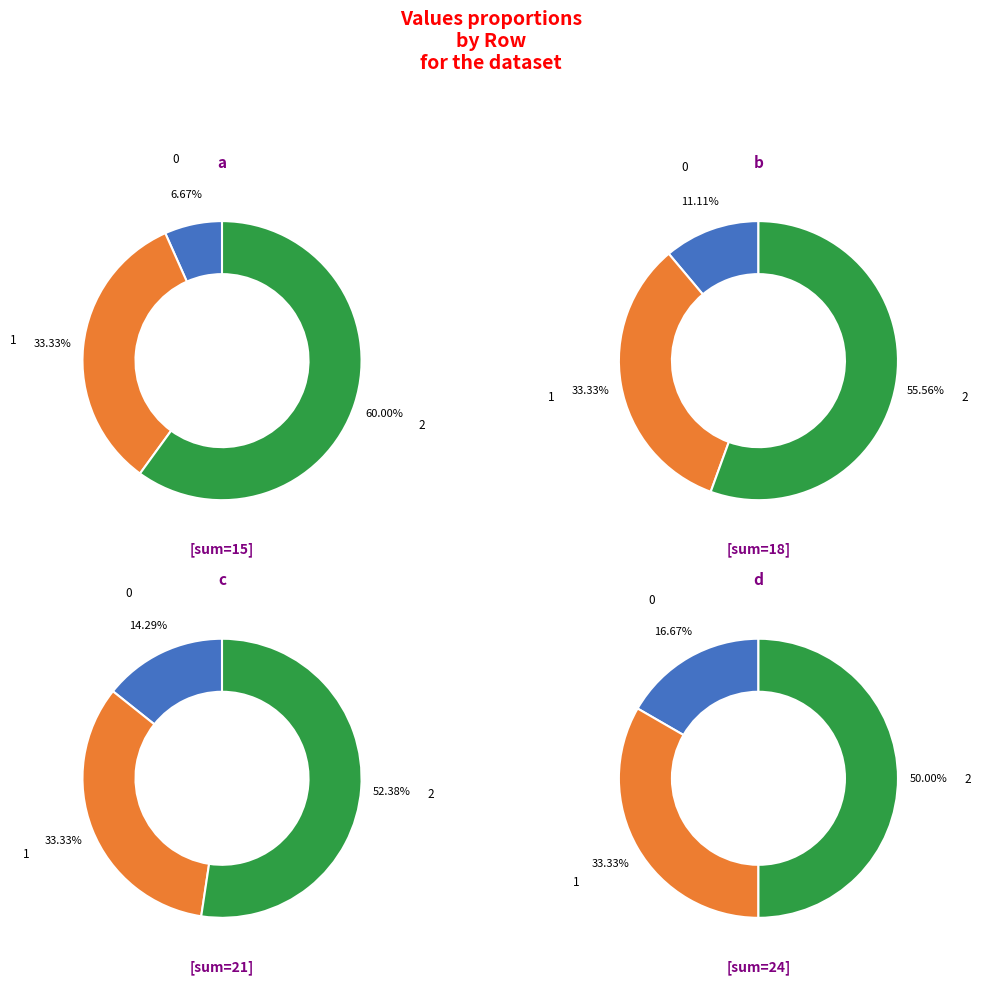

True or false: 2 accounts for 52% of the total.

True